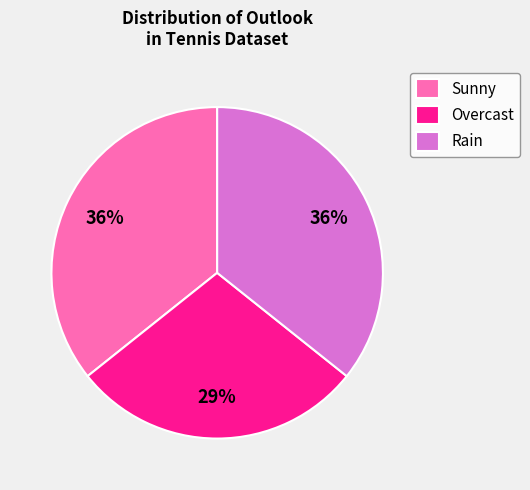

Combined, do Rain and Sunny account for over 50%?

Yes